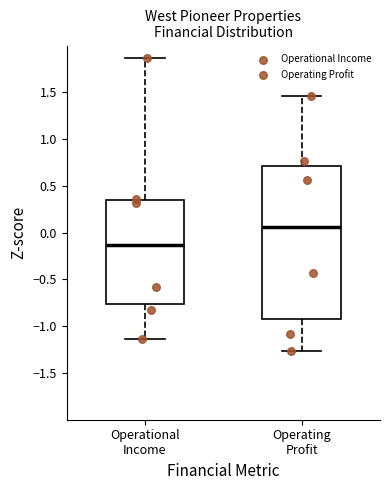

Reading left to right, transcribe this box plot: for each box, give where its median line is, the range the box spans, and where its two whiskers end, as read against the y-axis. The values are not printed on the chart, so give them approximately, as read against the axis.

Operational Income: median -0.15, box -0.75 to 0.35, whiskers -1.15 to 1.85
Operating Profit: median 0.05, box -0.90 to 0.70, whiskers -1.25 to 1.45